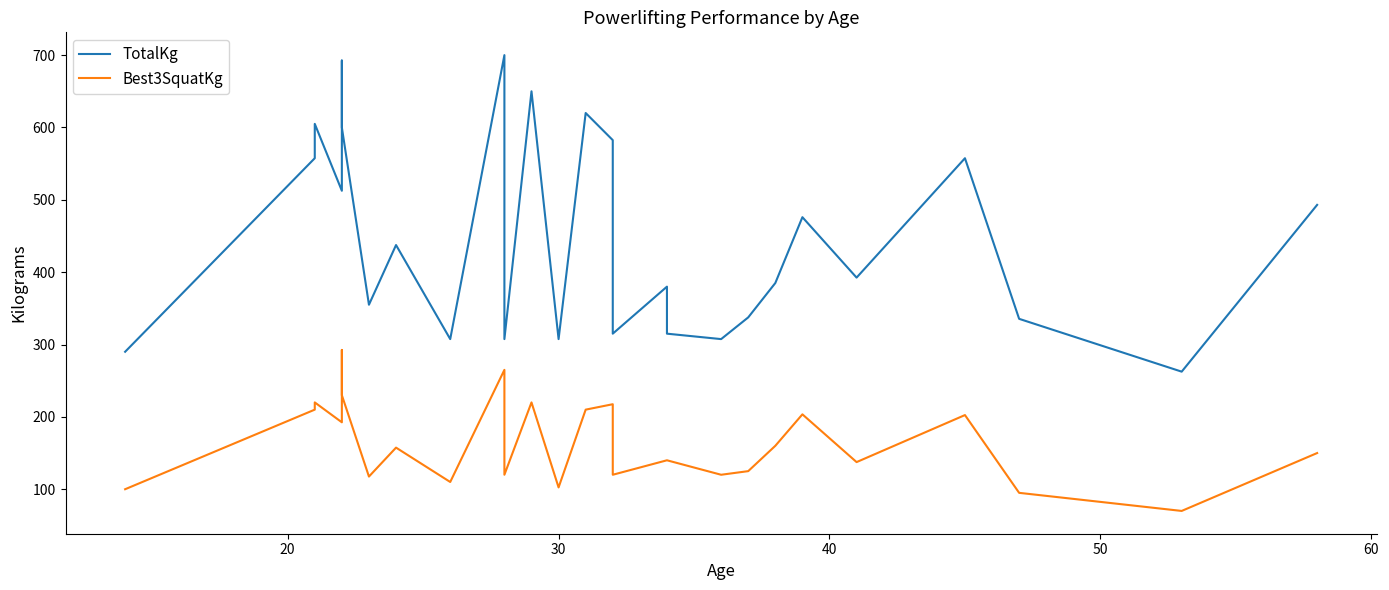

List the series in order of their overall mean, lowest first.

Best3SquatKg, TotalKg